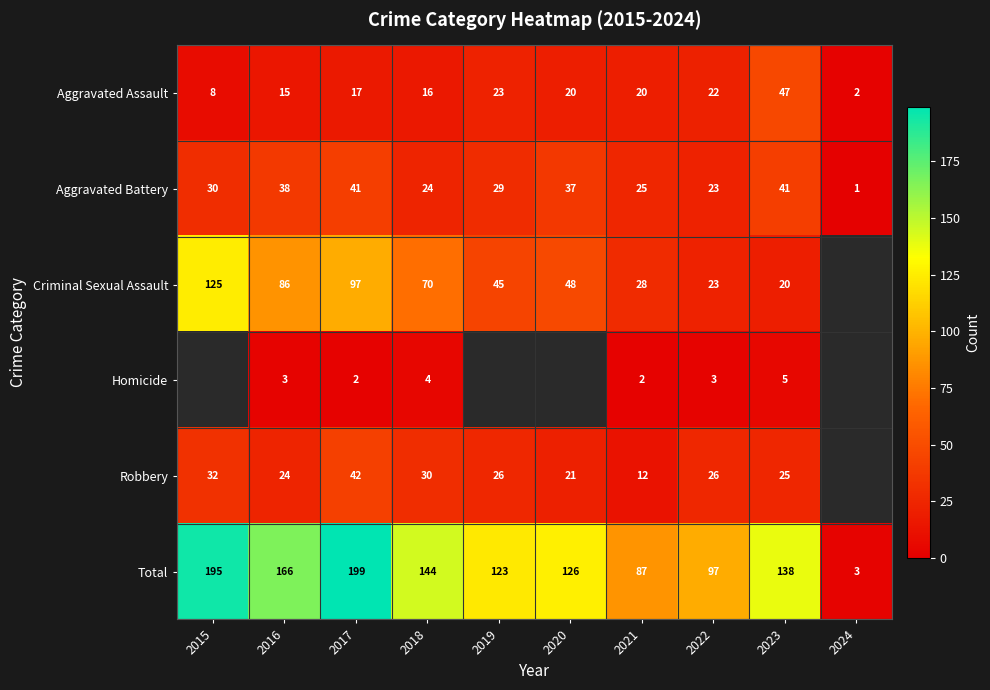

What is the maximum value for Total?

199